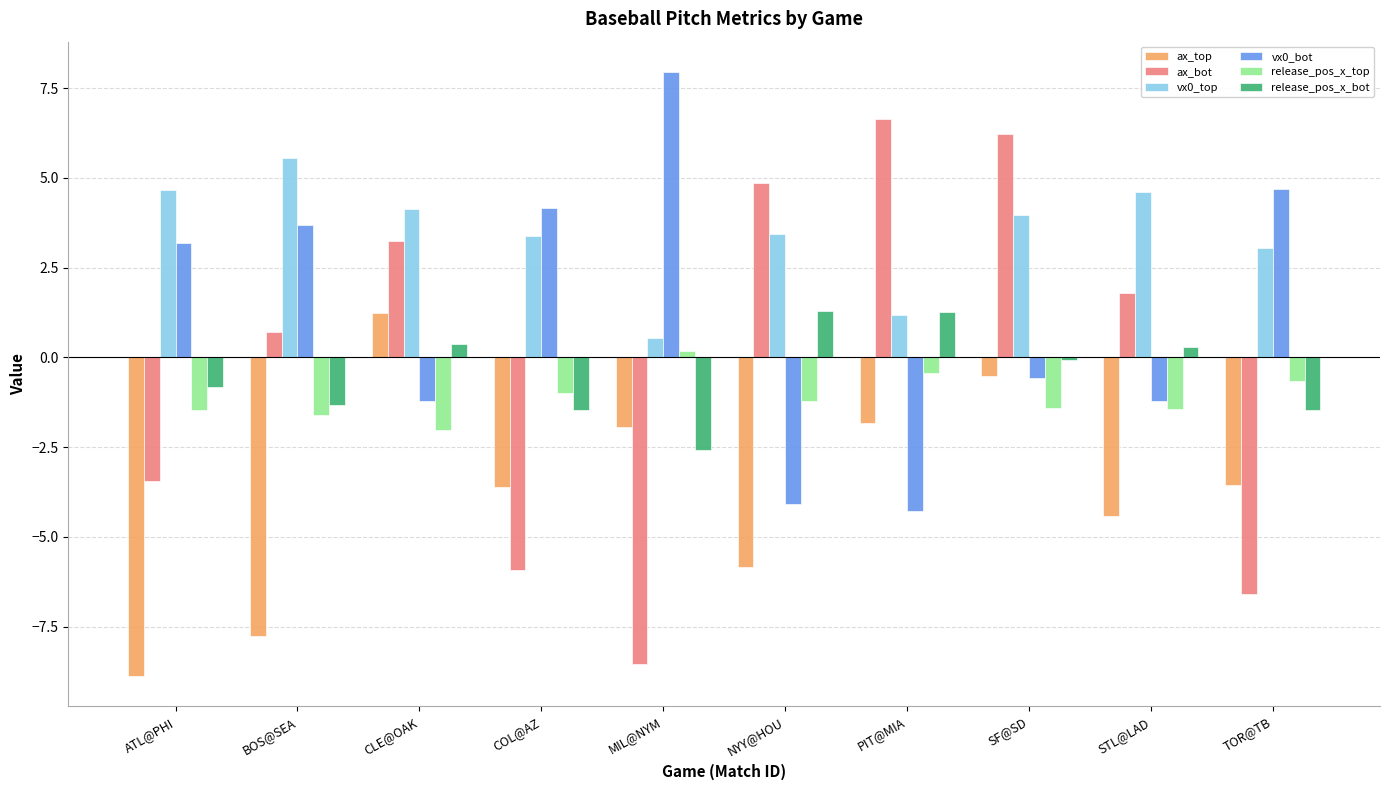

What is the label of the 7th bar from the left?

PIT@MIA